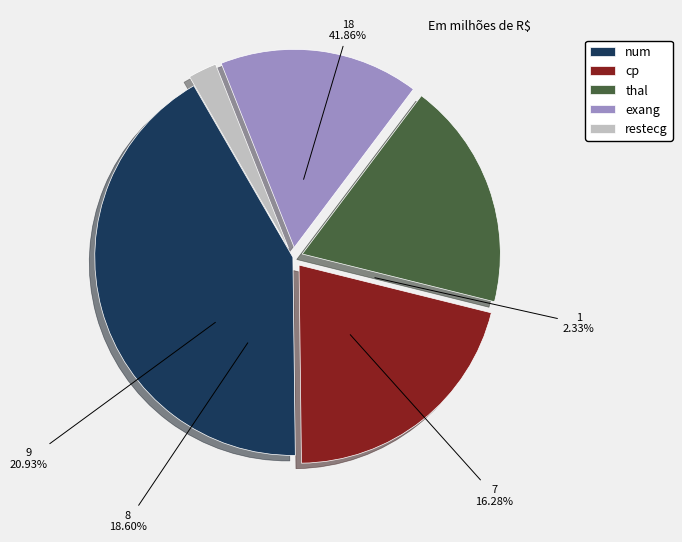

To the nearest percent, what is the difference between the largest and smallest slice percentages?

40%